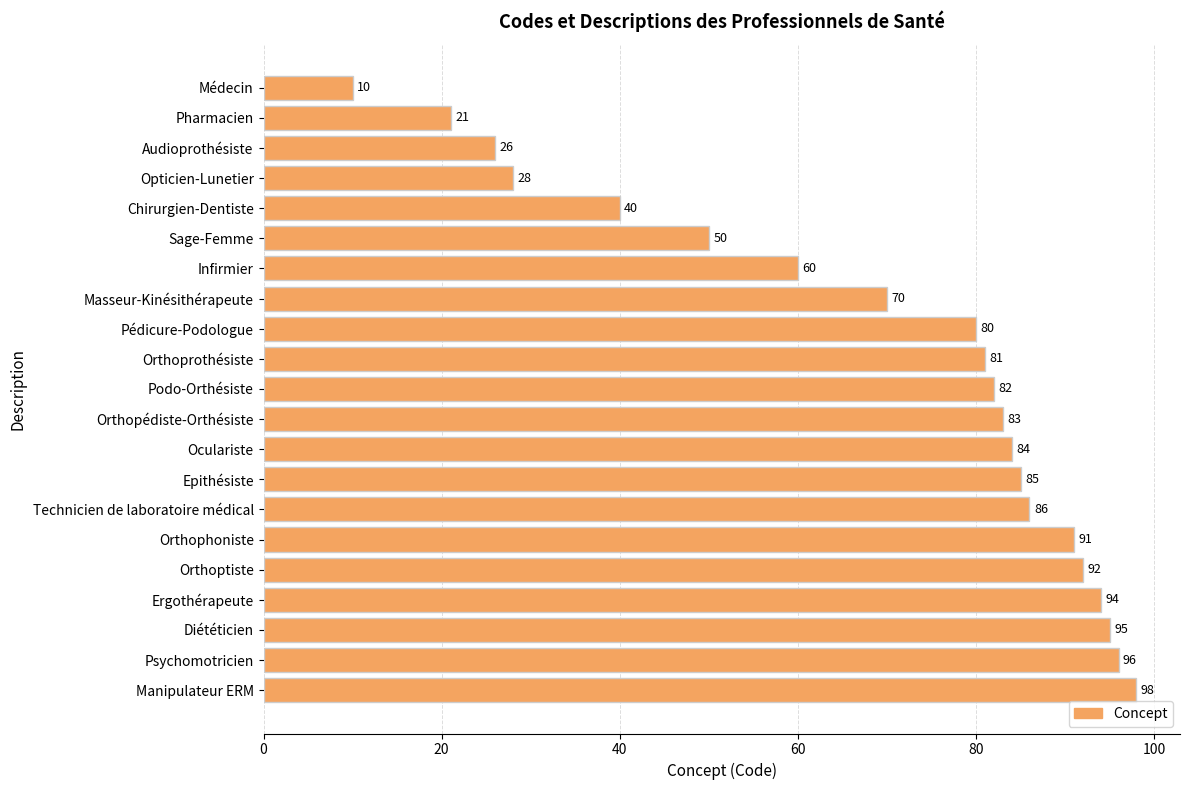

Rank the categories by value from lowest to highest.

Médecin, Pharmacien, Audioprothésiste, Opticien-Lunetier, Chirurgien-Dentiste, Sage-Femme, Infirmier, Masseur-Kinésithérapeute, Pédicure-Podologue, Orthoprothésiste, Podo-Orthésiste, Orthopédiste-Orthésiste, Oculariste, Epithésiste, Technicien de laboratoire médical, Orthophoniste, Orthoptiste, Ergothérapeute, Diététicien, Psychomotricien, Manipulateur ERM